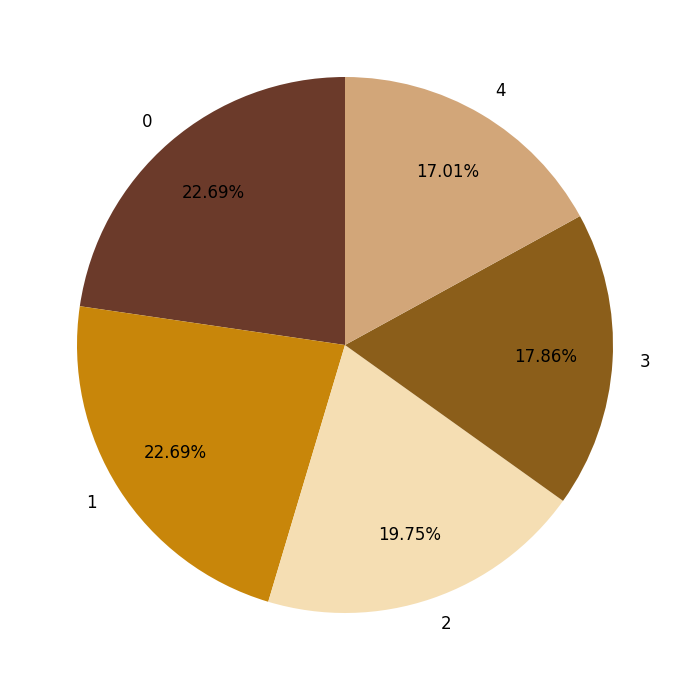

Which category has the smallest portion of the pie?

4